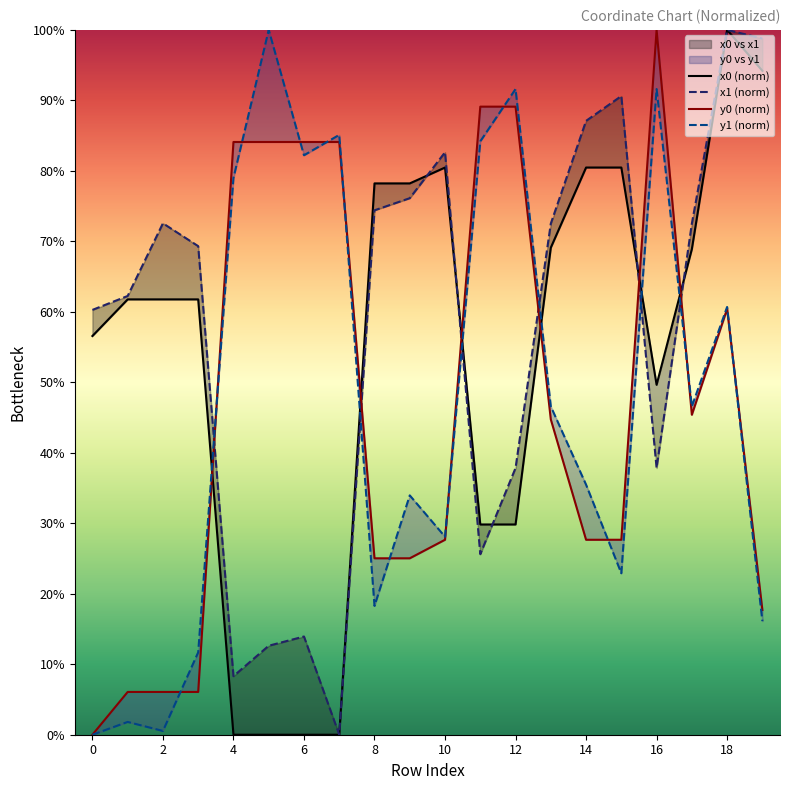

How many values in the x0 (norm) series are below 61?

8